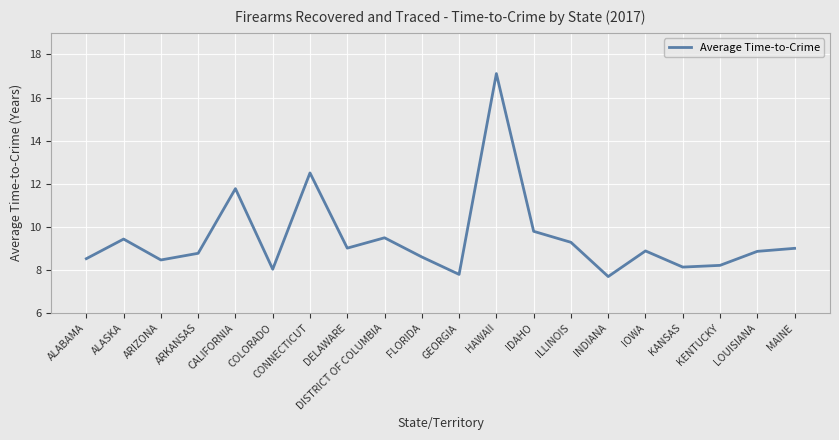

What is the minimum value shown in the chart?

7.7